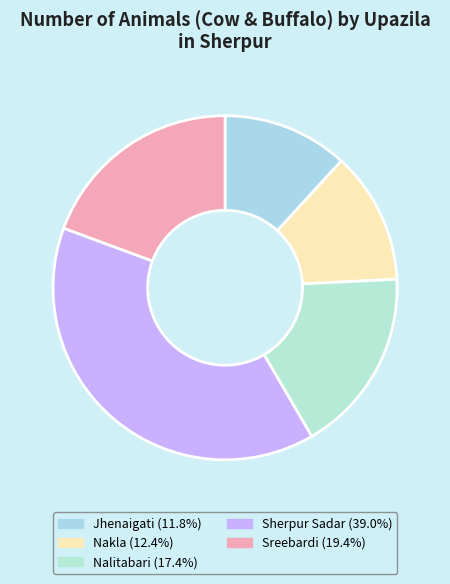

Count the number of slices in the pie.

5